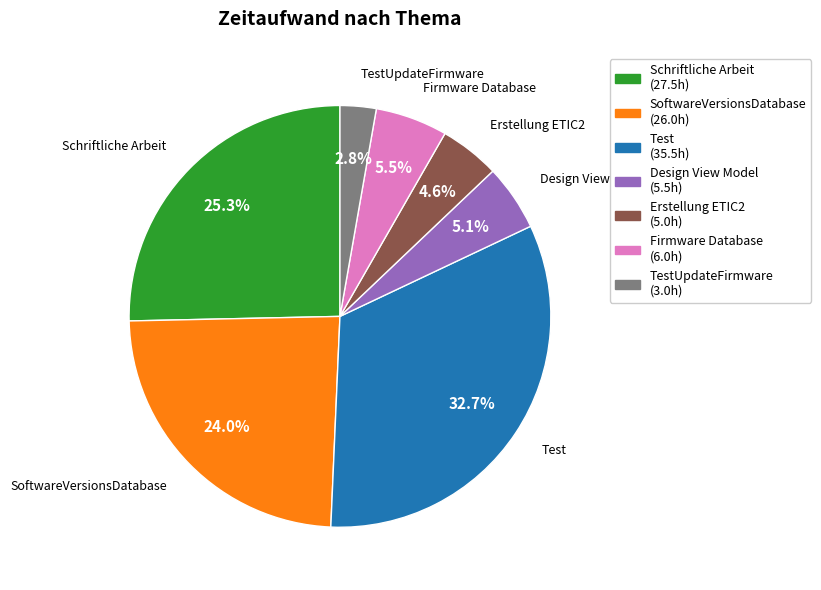

Does Design View Model account for over 50% of the chart?

No